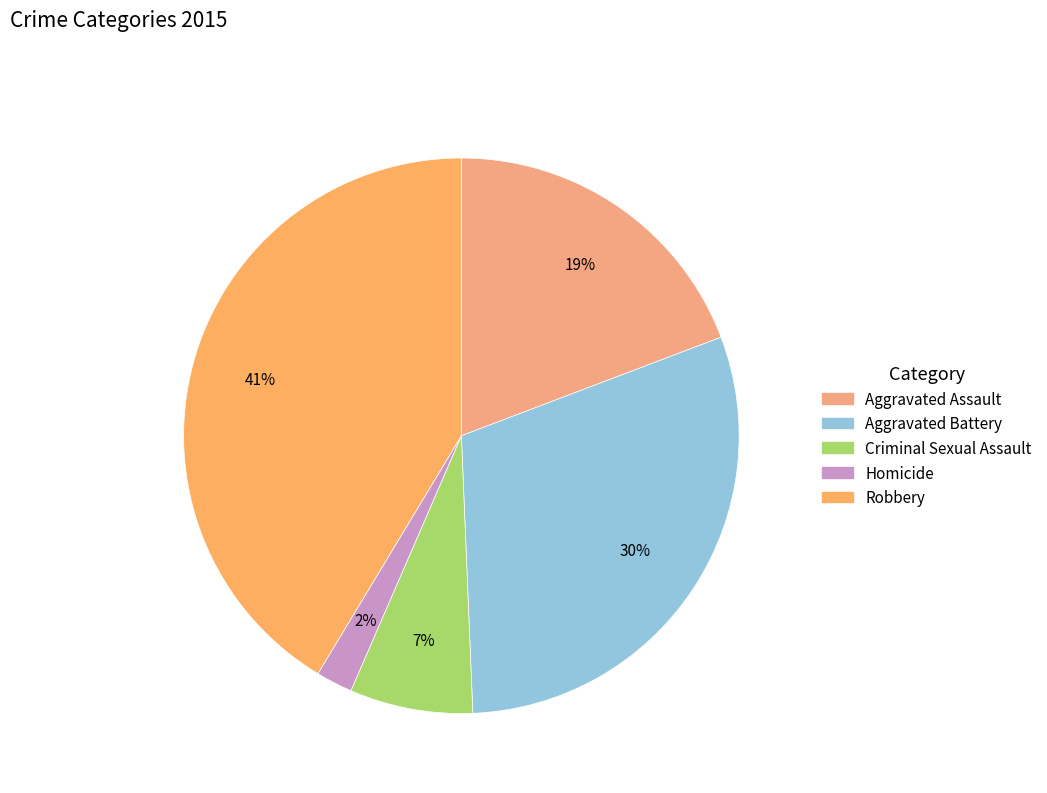

To the nearest percent, what is the average slice percentage?

20%